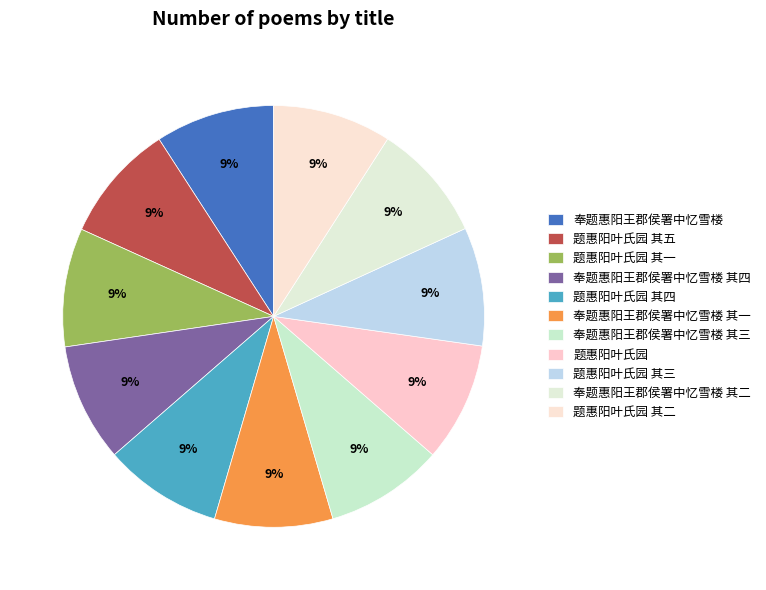

How many segments does this pie chart have?

11